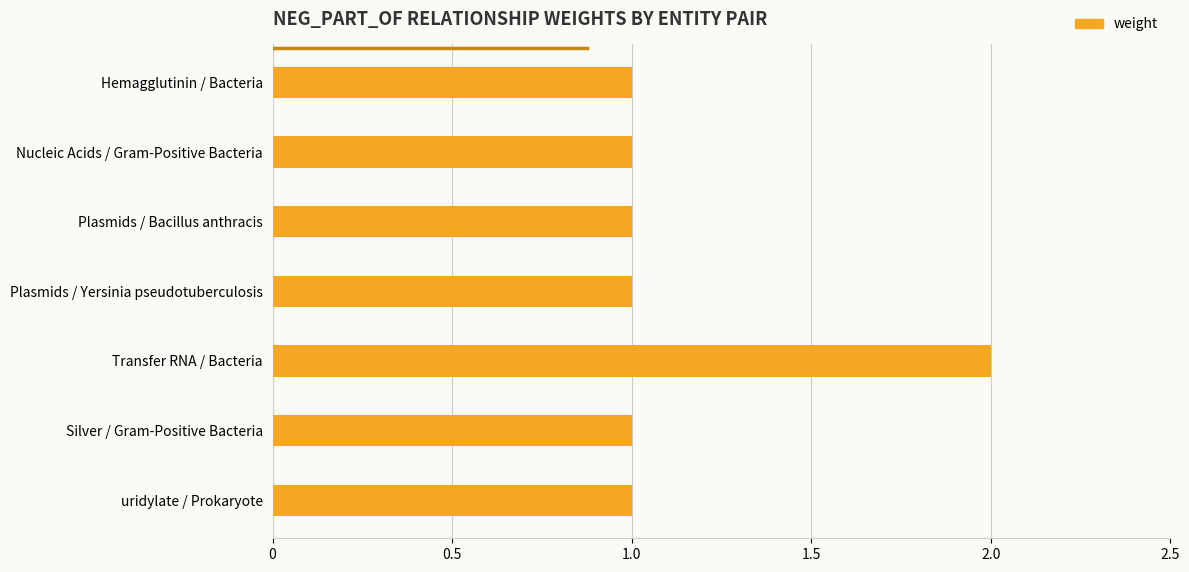

What position from the top is Hemagglutinin / Bacteria?

1